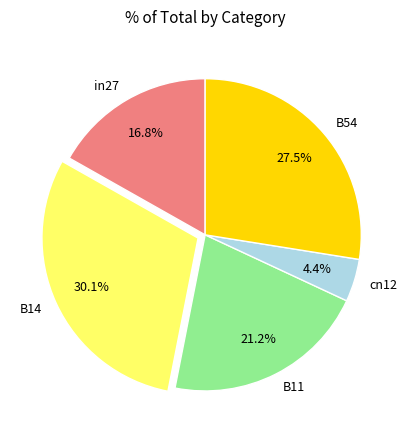

Count the number of slices in the pie.

5